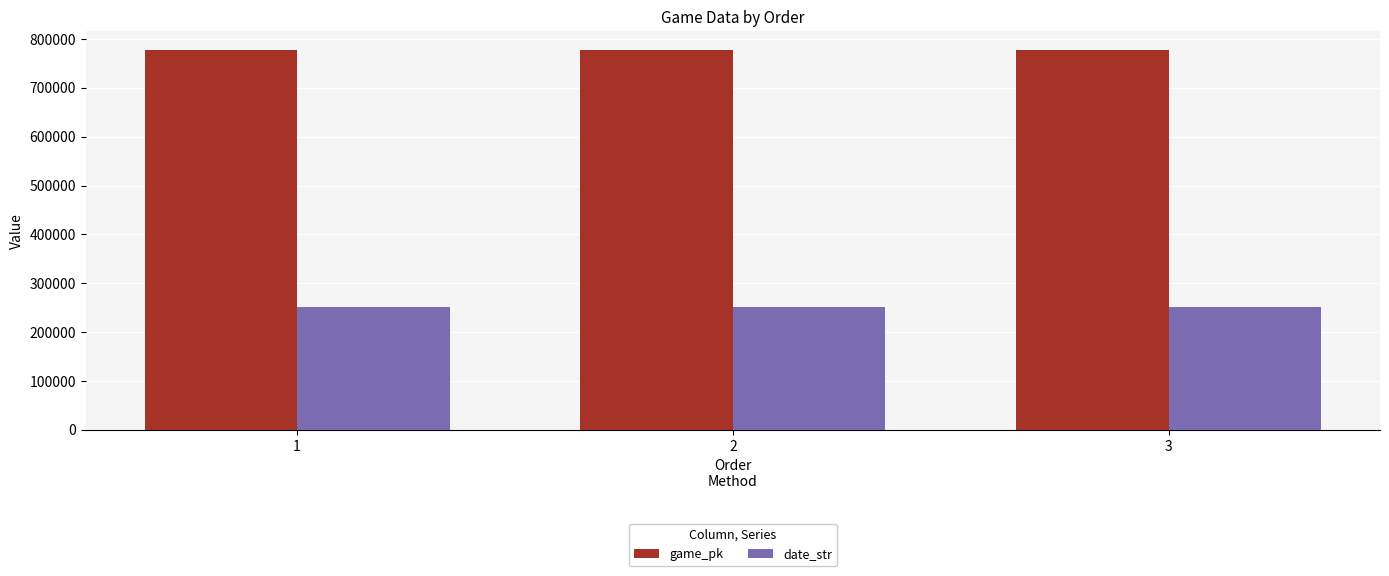

The value of date_str at 1 is 80060. True or false?

False